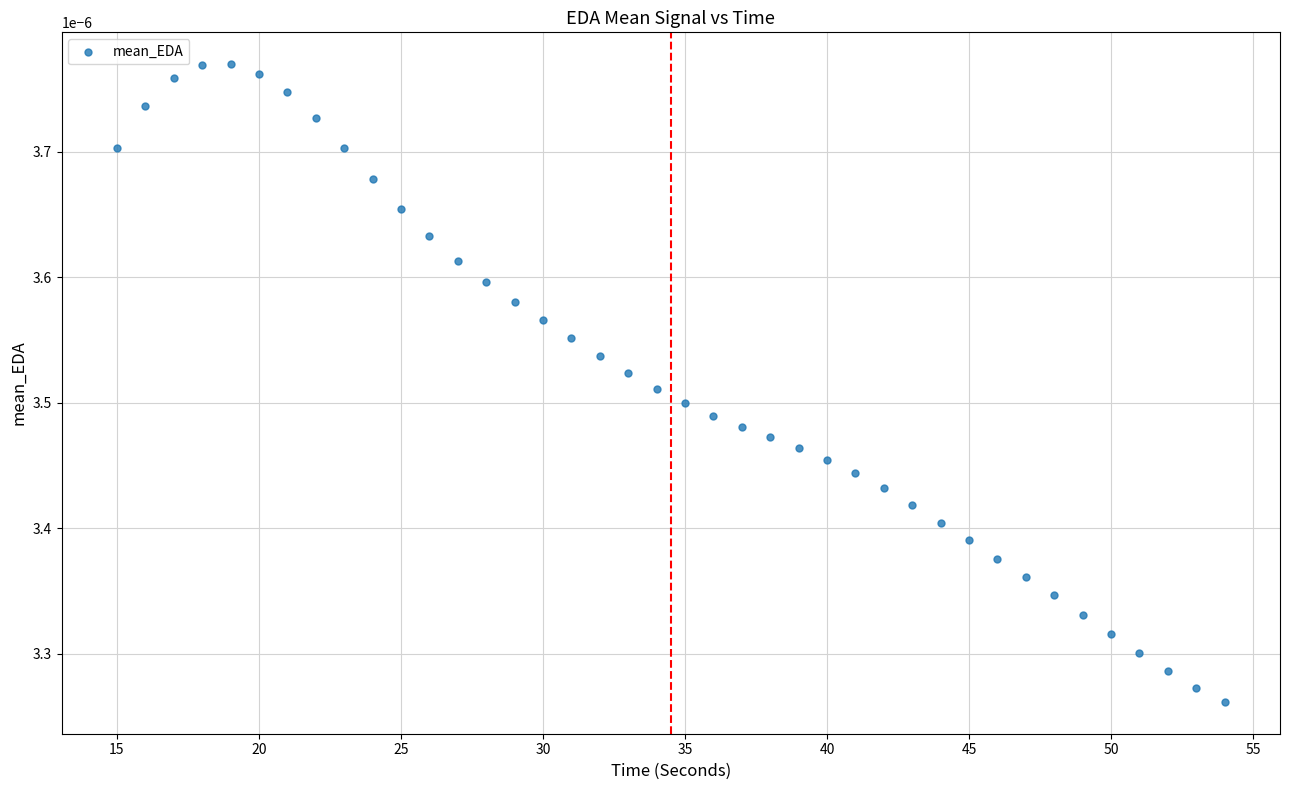

What is the range of X values (max minus min)?

39.0